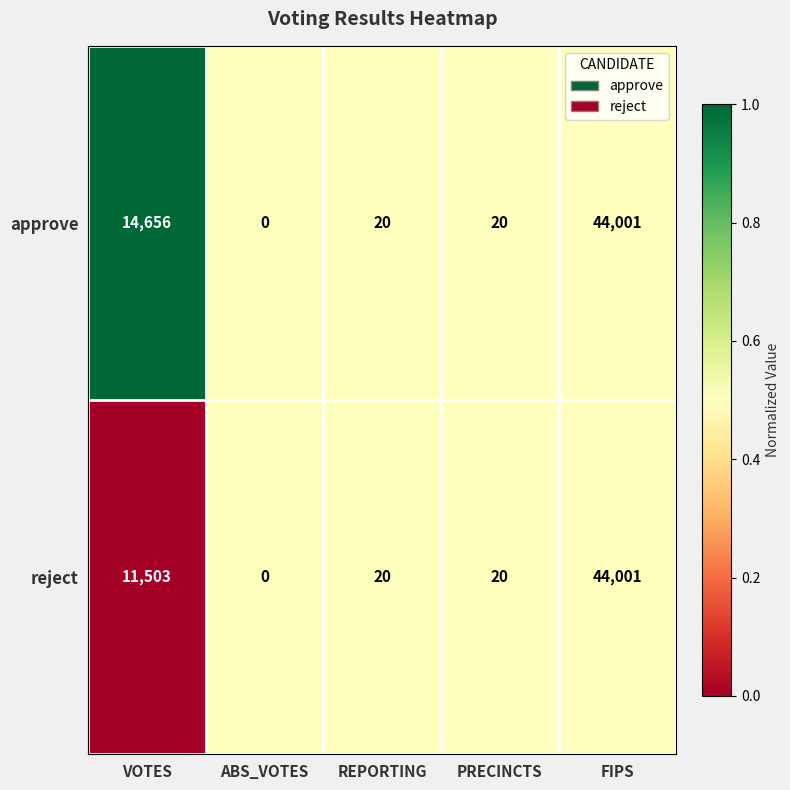

What is the approximate value of approve at FIPS?

44001